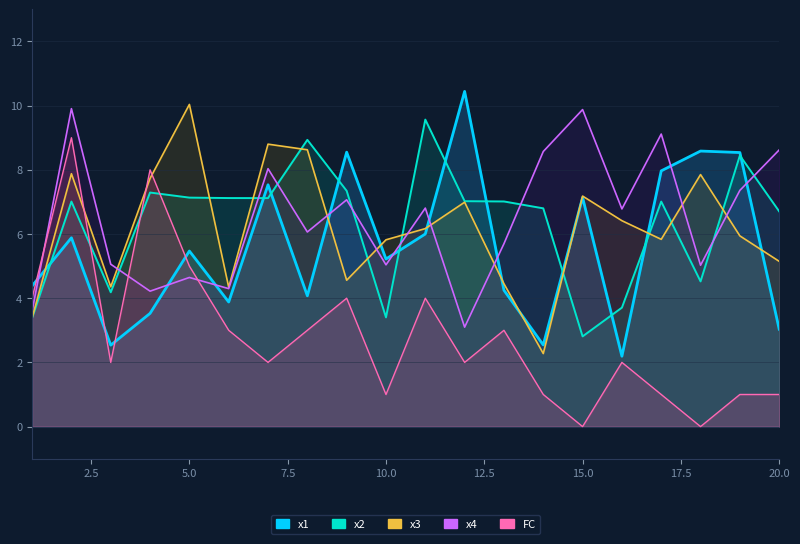

What is the difference between the x3 values at 20 and 6?

0.8